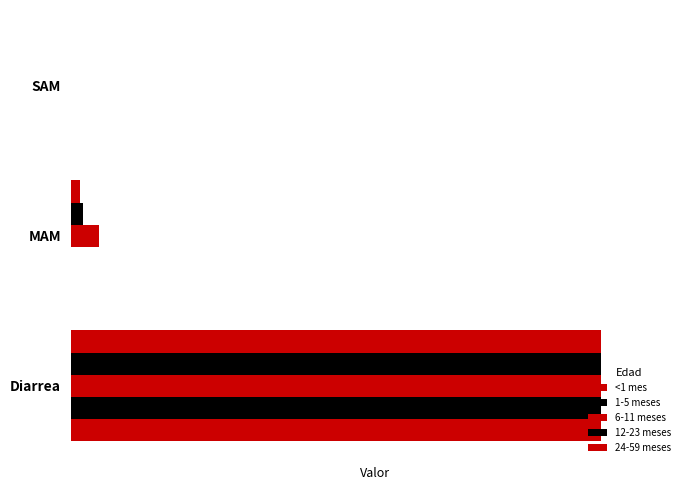

How many bars are there in each group?

5